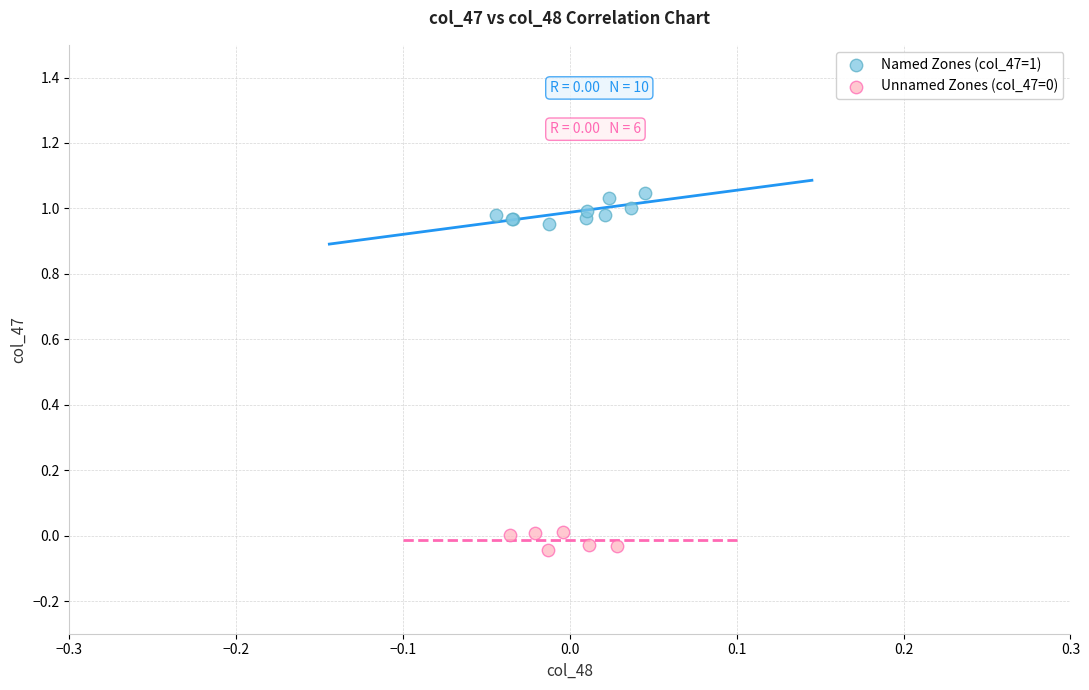

Which series contains the highest Y value?

Named Zones (col_47=1)